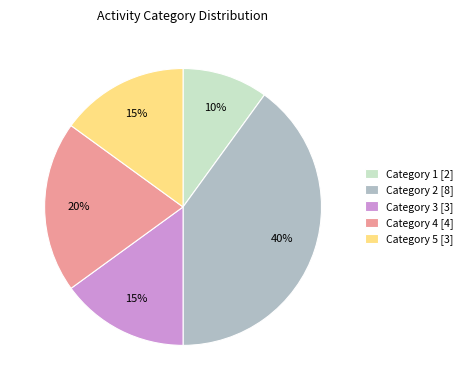

True or false: Category 3 [3] accounts for 21% of the total.

False